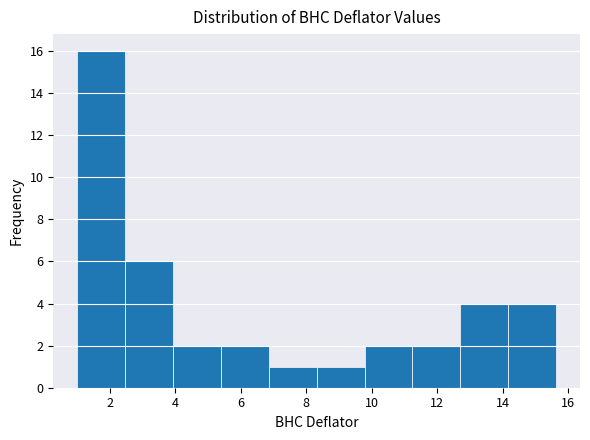

Reading left to right, list every bar in this chart as the range it spans on the x-axis followed by its height. Neither the bar edges nor the heights are printed on the chart, so give them approximately, as read against the axes.

1.0 to 2.4: 16
2.4 to 4.0: 6
4.0 to 5.4: 2
5.4 to 6.8: 2
6.8 to 8.4: 1
8.4 to 9.8: 1
9.8 to 11.2: 2
11.2 to 12.8: 2
12.8 to 14.2: 4
14.2 to 15.6: 4